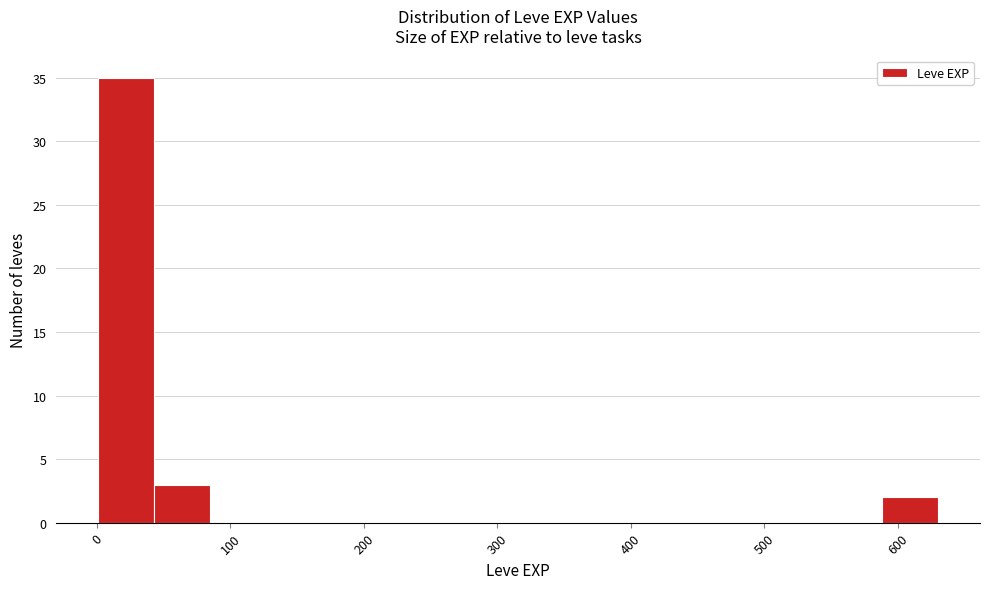

Over which range of the x-axis is the bar tallest?

0 to 40